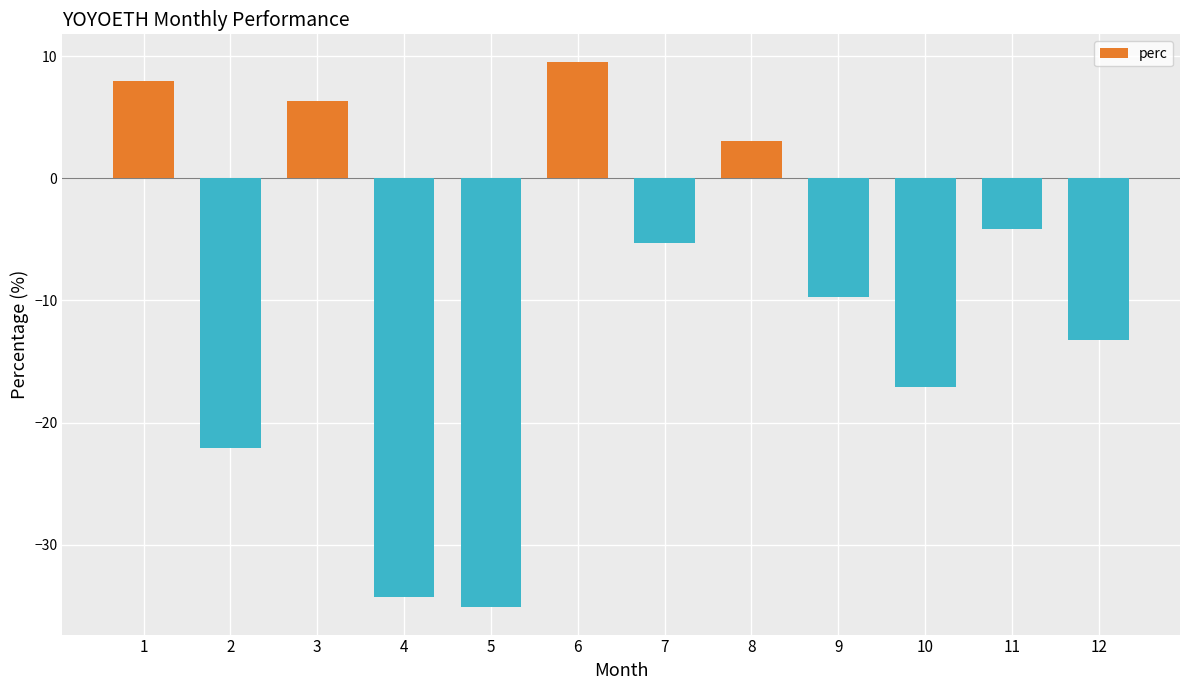

Where does the data first go above -5?

1